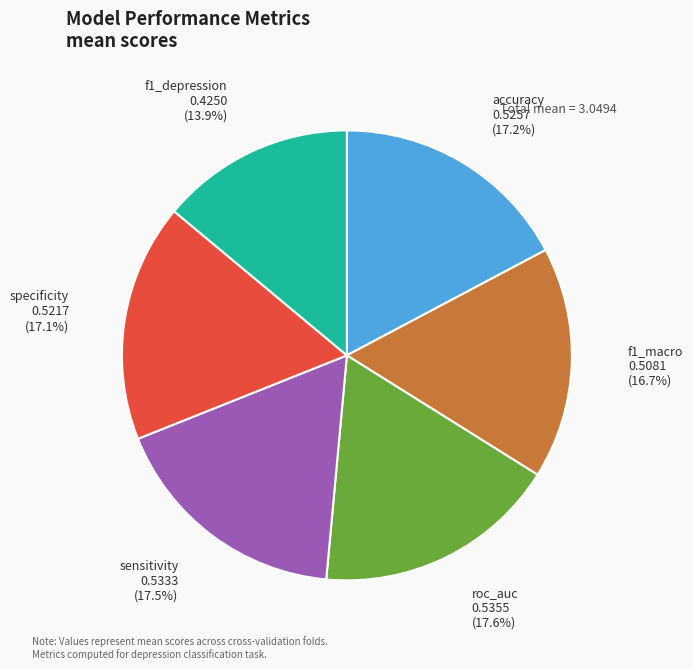

To the nearest percent, what is the average slice percentage?

17%